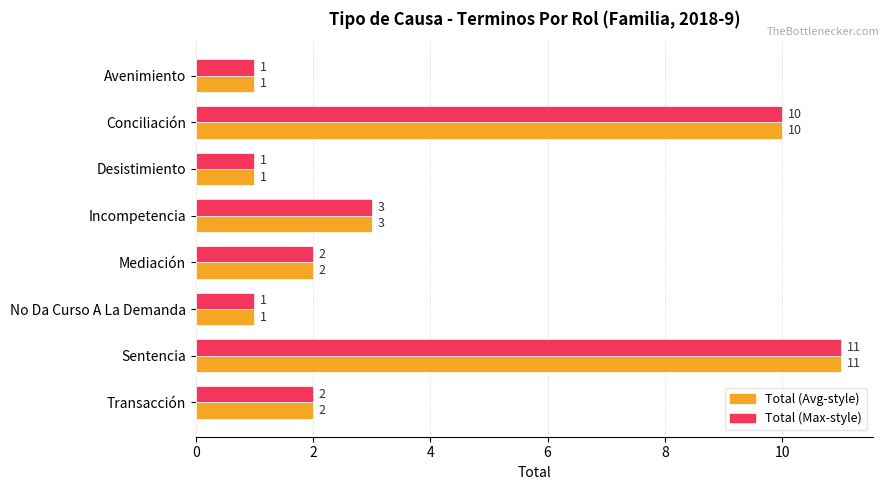

True or false: Total (Avg-style) has a value of 1 at No Da Curso A La Demanda.

True